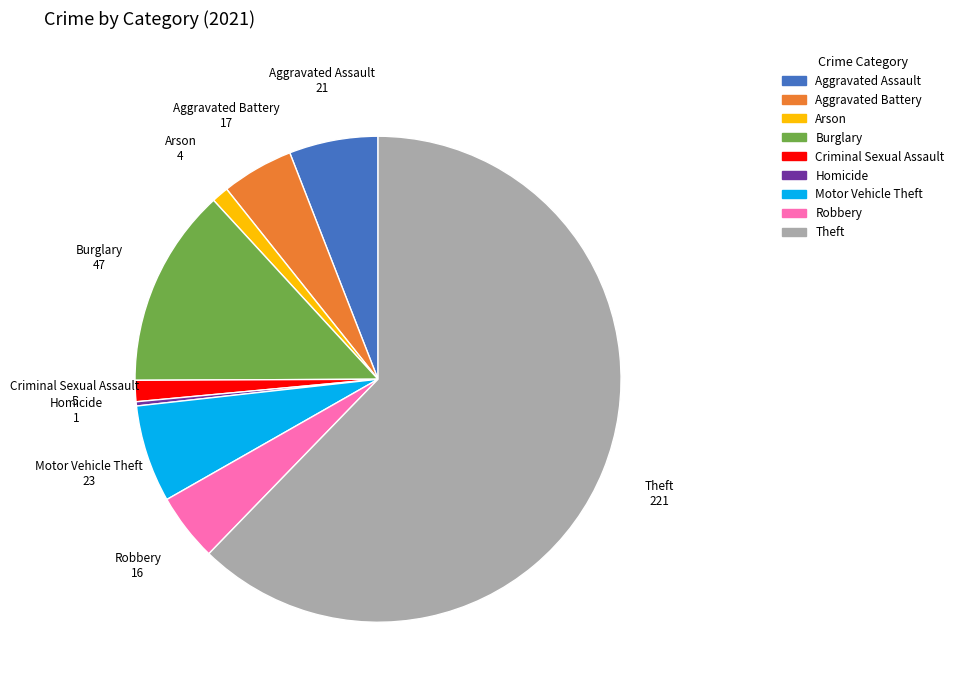

Which category has the biggest portion of the pie?

Theft